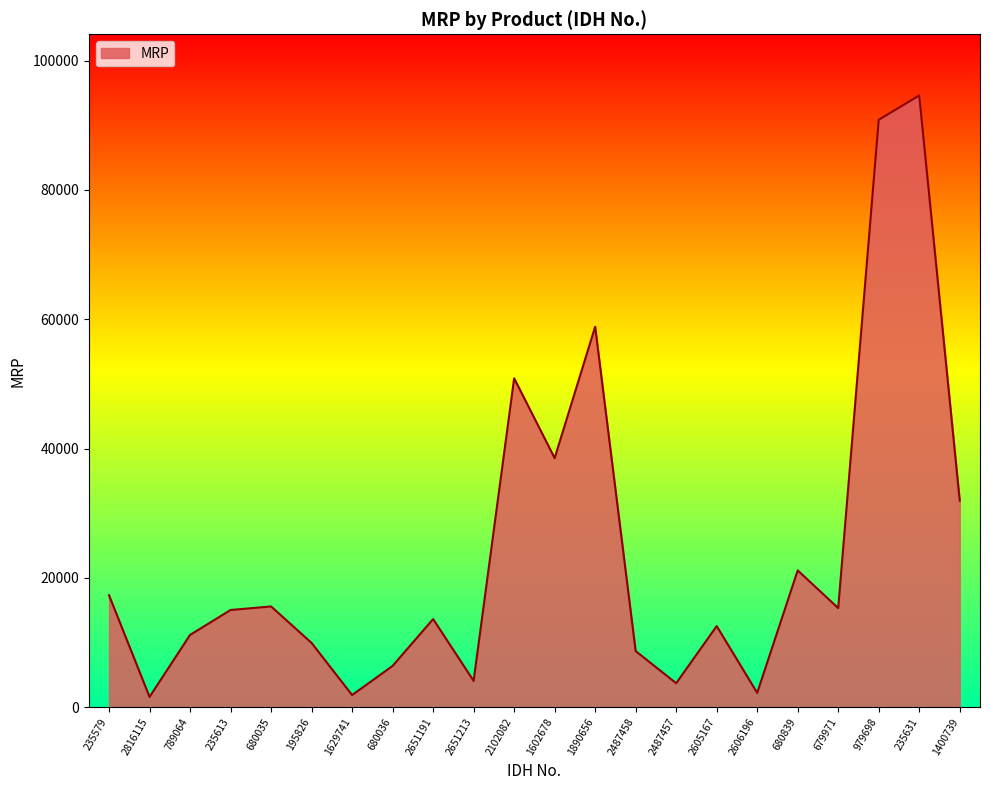

What is the maximum value shown in the chart?

94606